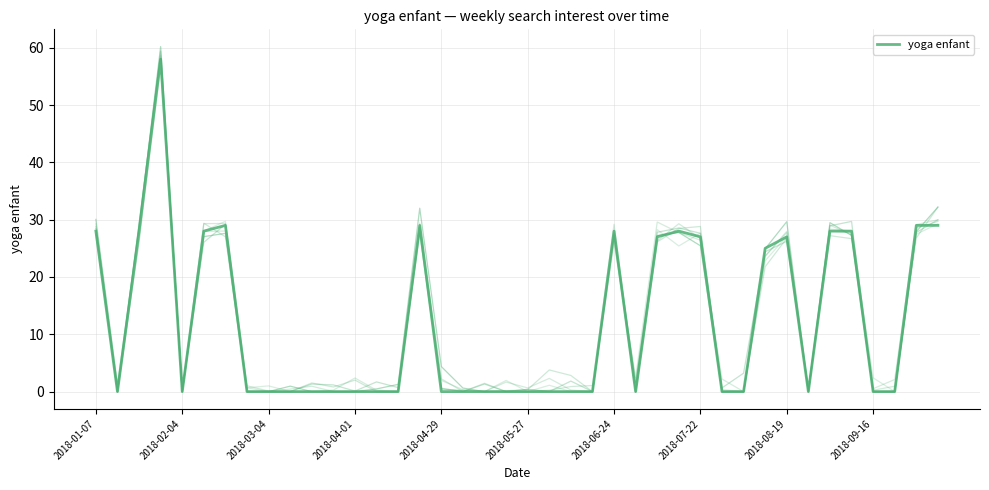

How many categories are shown in the chart?

40